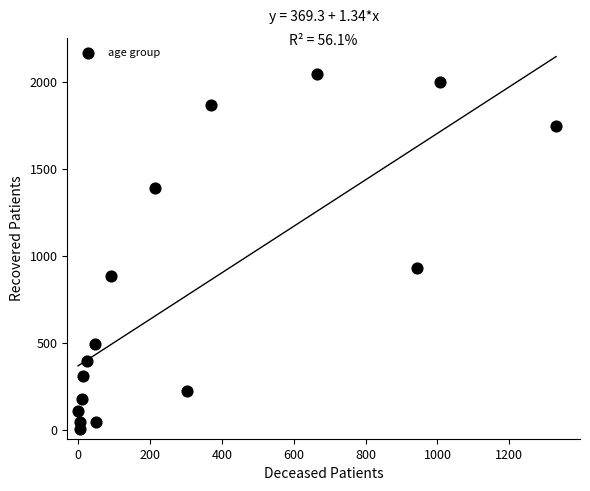

What is the range of Y values (max minus min)?

2043